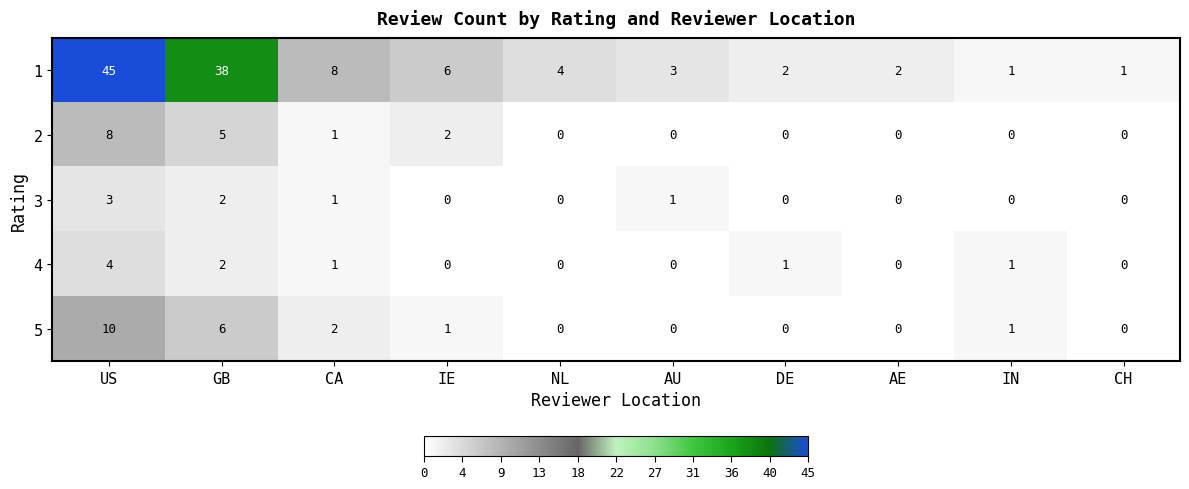

What is the maximum value for 2?

8